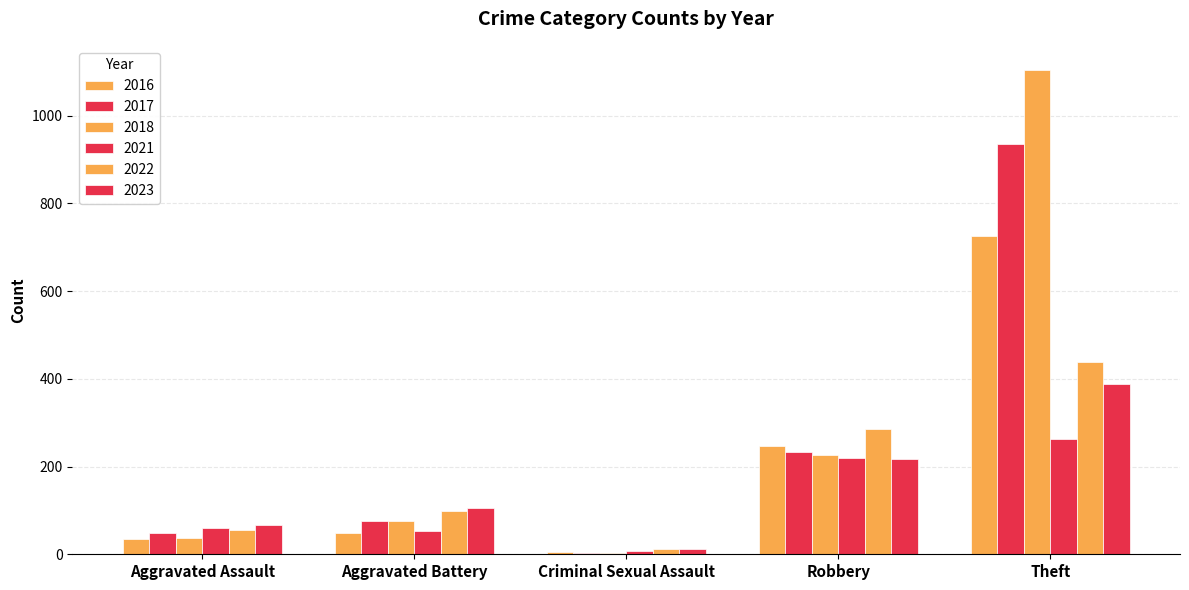

What is the value of the 2018 bar at the 1st from the left?

38